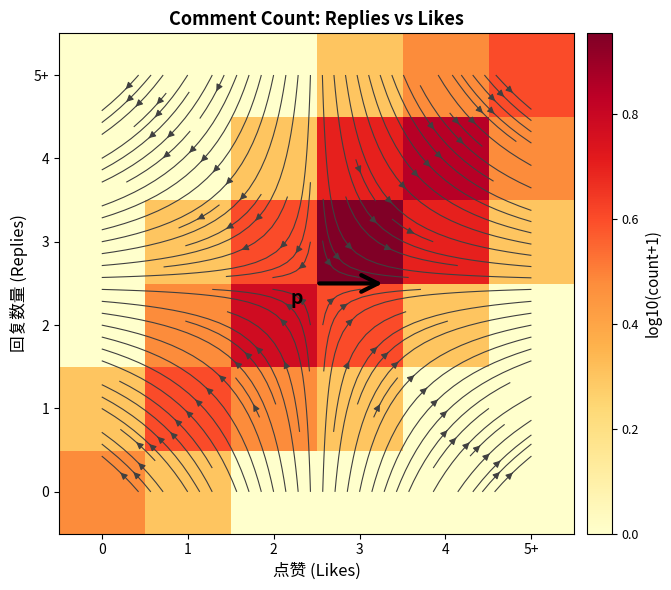

List the series in order of their peak value, lowest first.

0, 1, 5+, 2, 4, 3